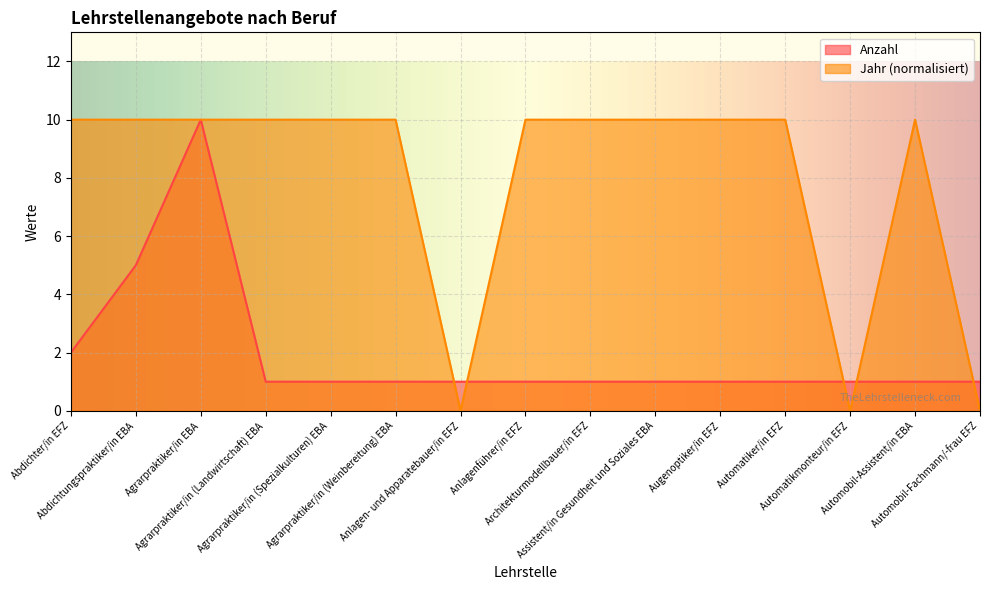

Read the Jahr value at Anlagenführer/in EFZ.

10.0